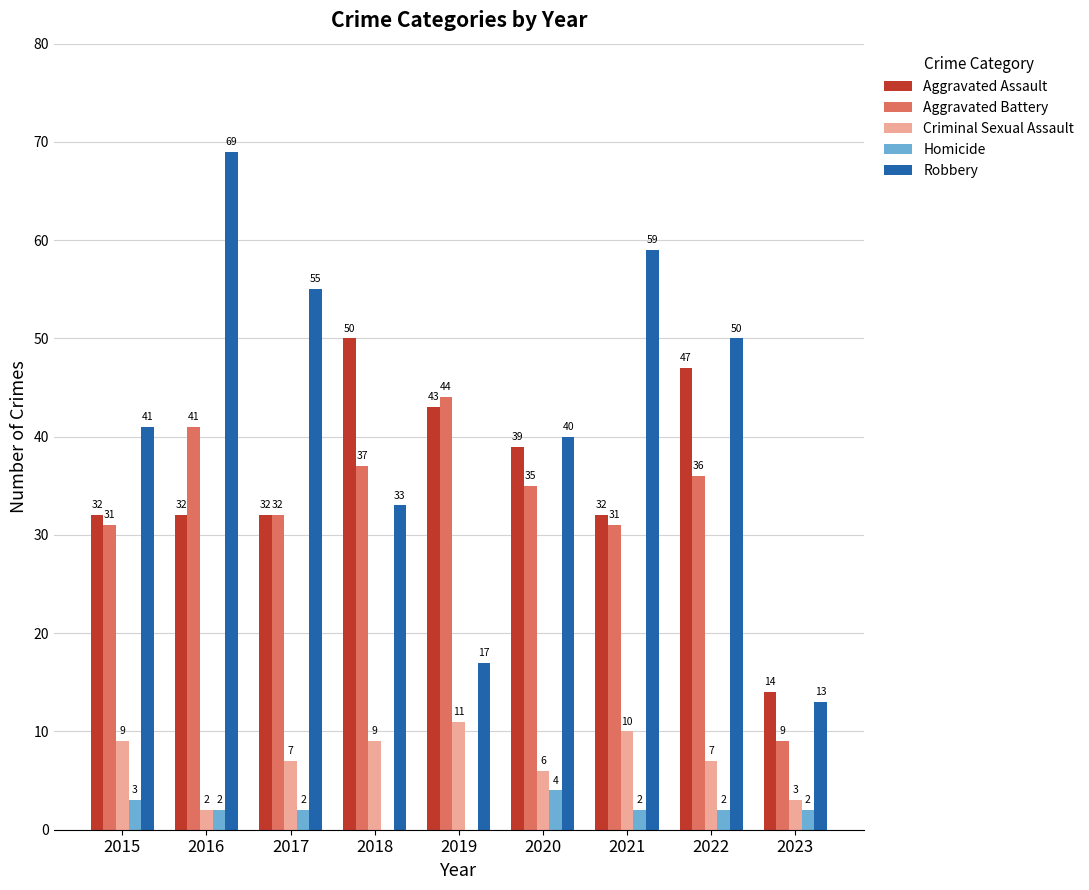

True or false: Criminal Sexual Assault has a value of 7 at 2017.

True